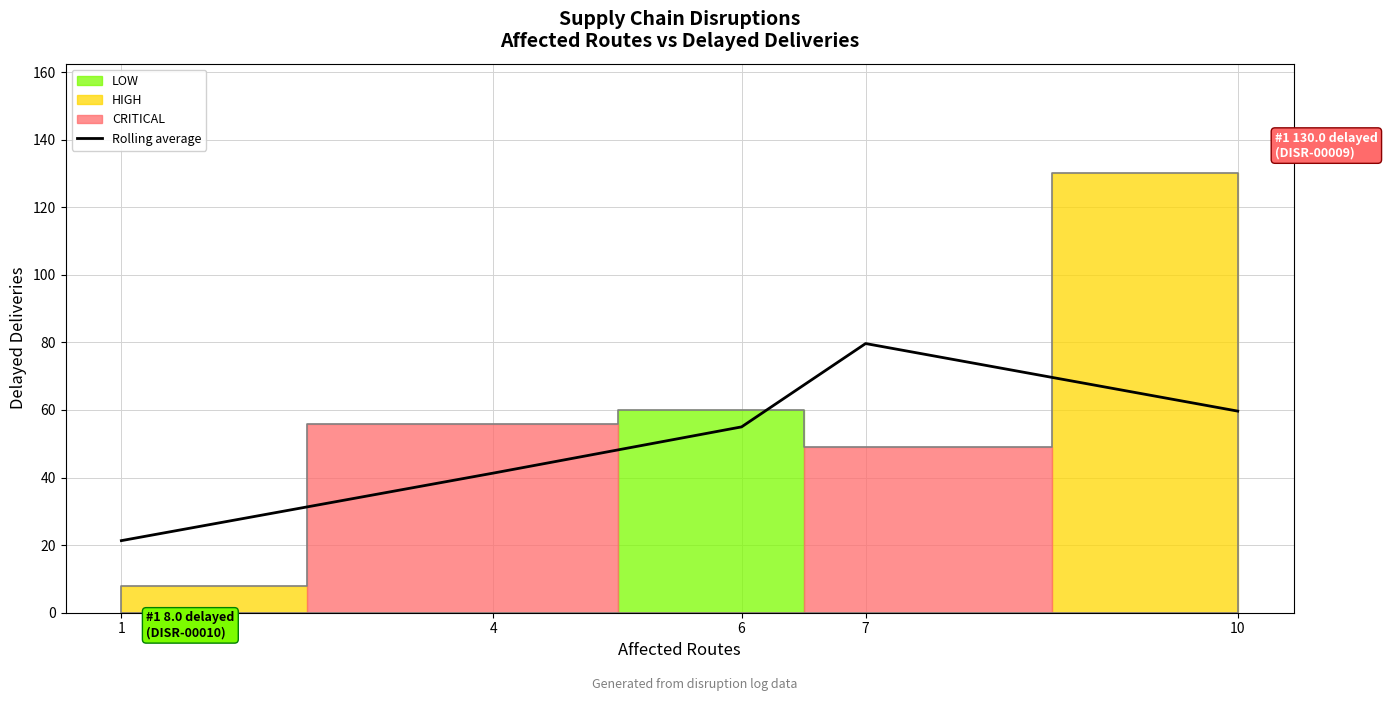

Reading left to right, transcribe all the data shown in this chart.

1=21.3	4=41.3	6=55.0	7=79.7	10=59.7